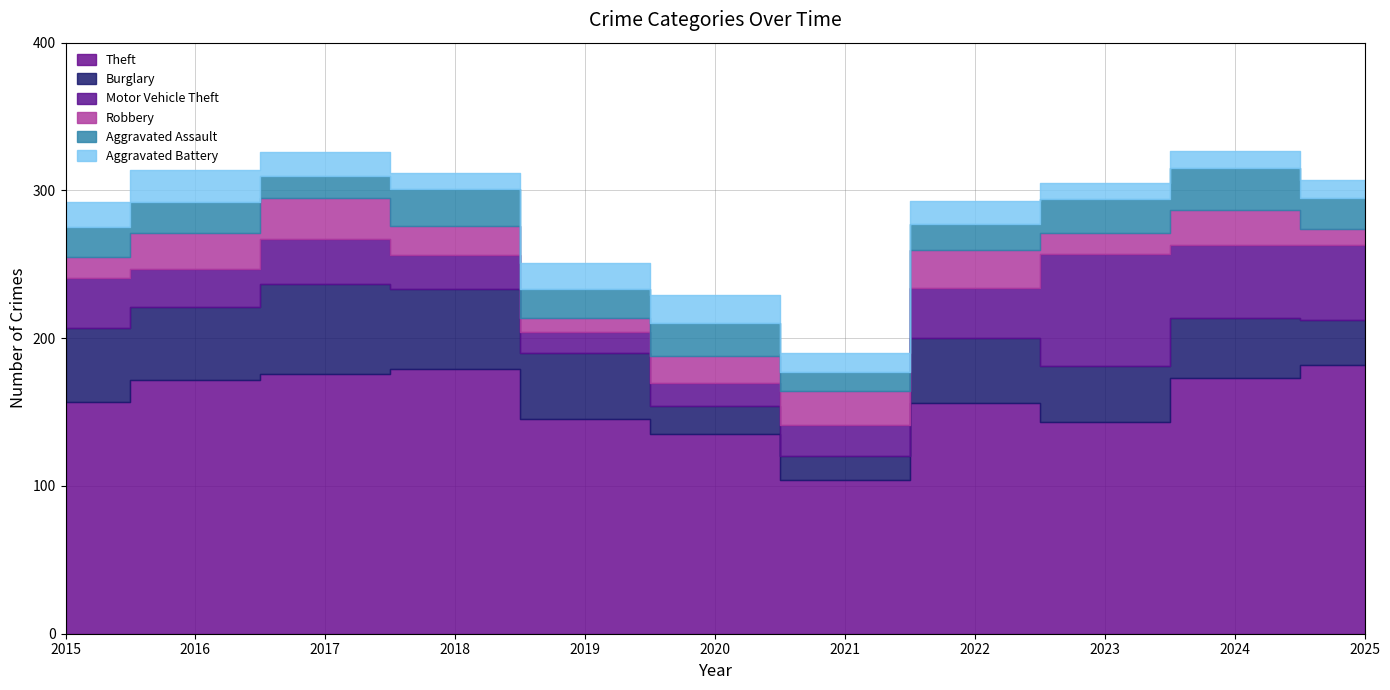

Reading left to right, transcribe all the data shown in this chart.

Theft: 2015=157	2016=172	2017=176	2018=179	2019=145	2020=135	2021=104	2022=156	2023=143	2024=173	2025=182
Burglary: 2015=50	2016=49	2017=61	2018=54	2019=45	2020=19	2021=16	2022=44	2023=38	2024=41	2025=30
Motor Vehicle Theft: 2015=34	2016=26	2017=30	2018=23	2019=14	2020=16	2021=21	2022=34	2023=76	2024=49	2025=51
Robbery: 2015=14	2016=24	2017=28	2018=20	2019=10	2020=18	2021=23	2022=26	2023=14	2024=24	2025=11
Aggravated Assault: 2015=20	2016=21	2017=15	2018=25	2019=19	2020=22	2021=13	2022=17	2023=23	2024=28	2025=21
Aggravated Battery: 2015=17	2016=22	2017=16	2018=11	2019=18	2020=19	2021=13	2022=16	2023=11	2024=12	2025=12